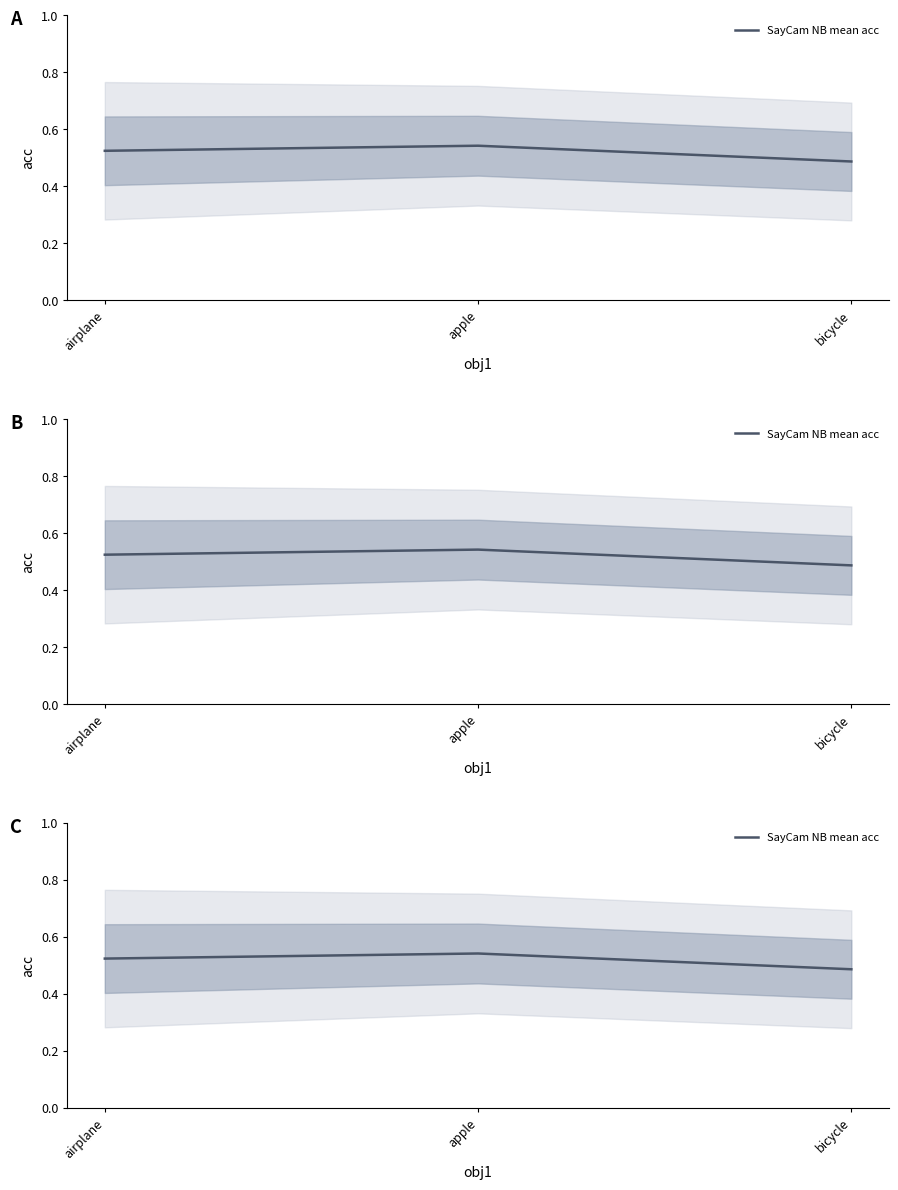

Is this an area chart (filled region under the line)?

No